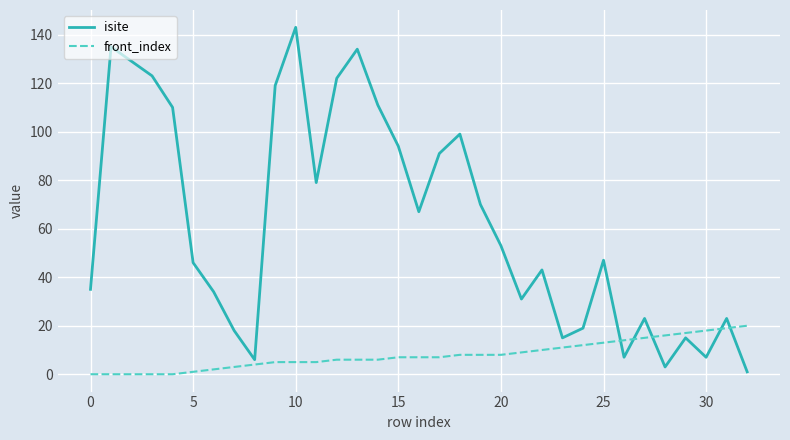

After their last crossing, which series has the higher values: isite or front_index?

front_index